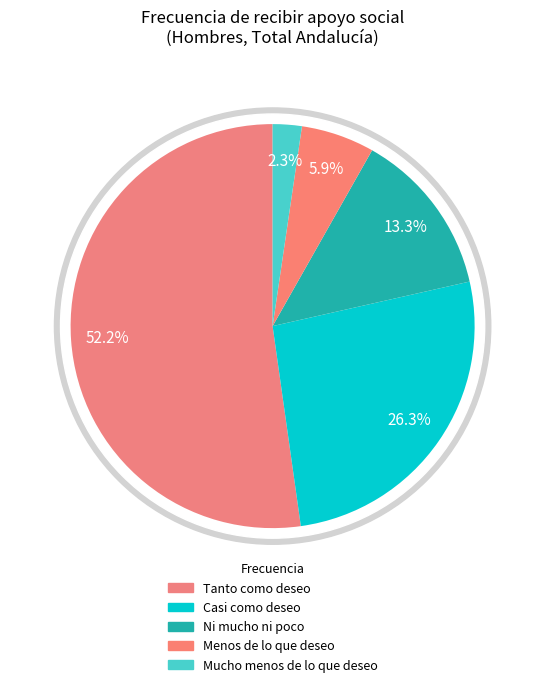

How many segments does this pie chart have?

5